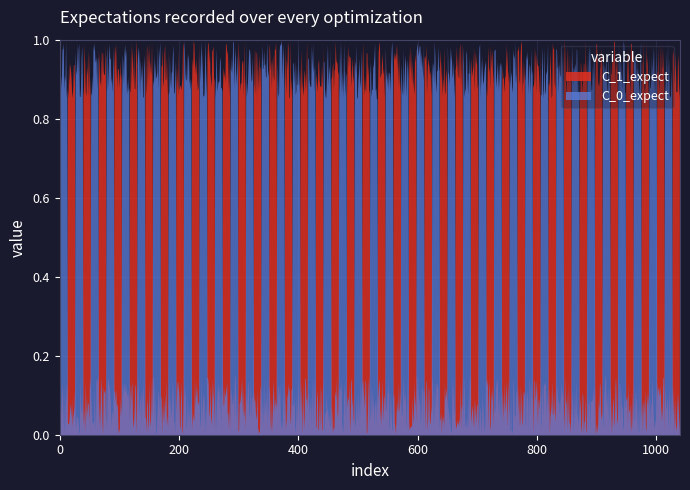

True or false: C_1_expect has more than 2 points higher than both neighbors.

True